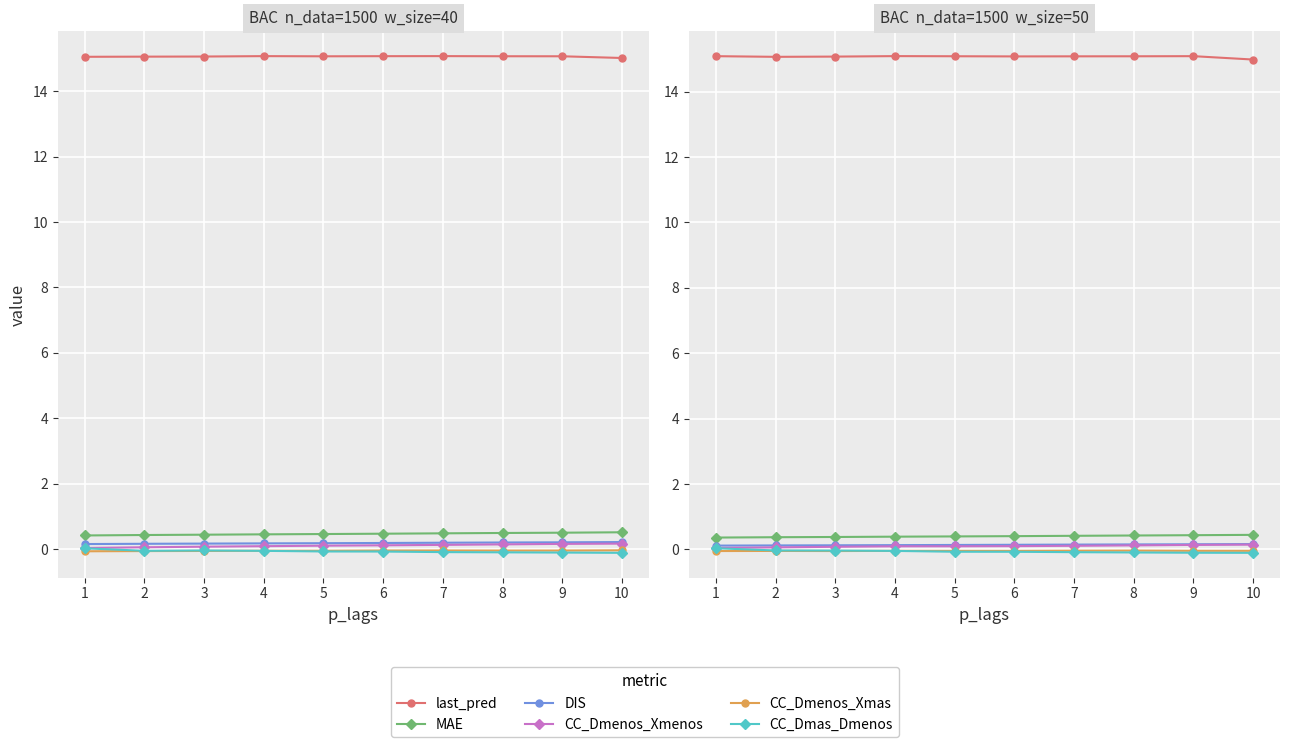

What is the smallest value displayed?

-0.1